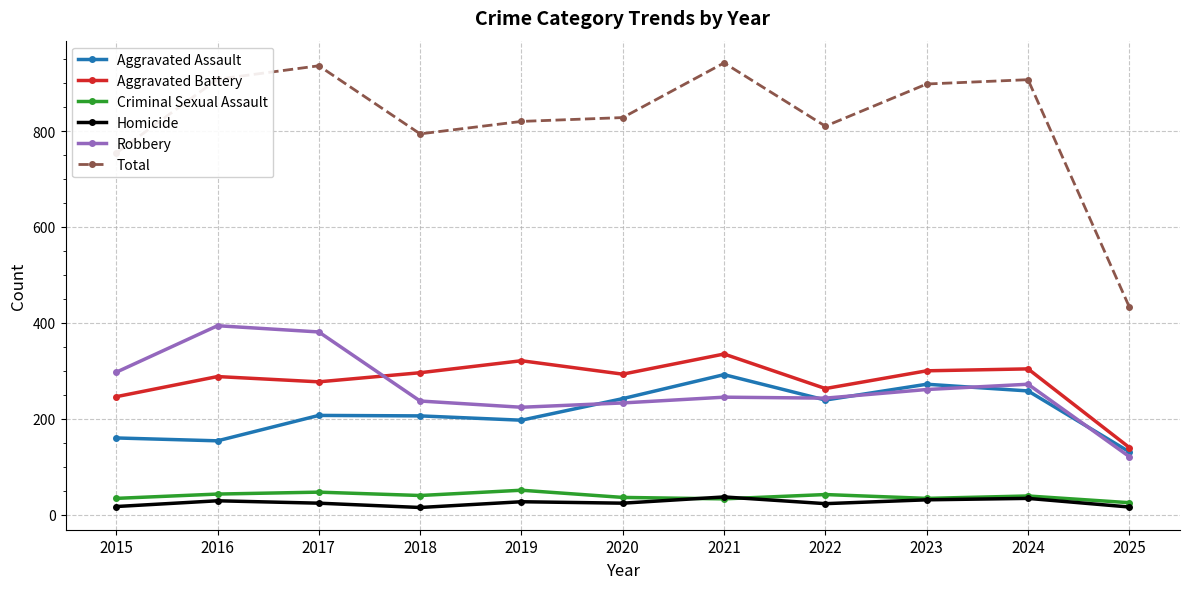

Does the chart display data point markers on the line(s)?

Yes